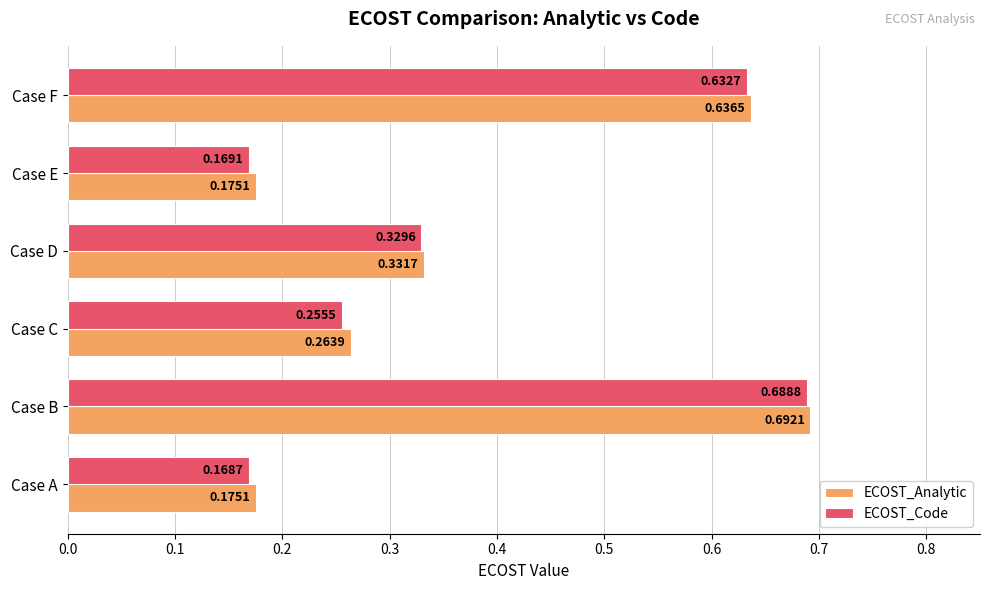

List the series in order of their peak value, highest first.

ECOST_Analytic, ECOST_Code